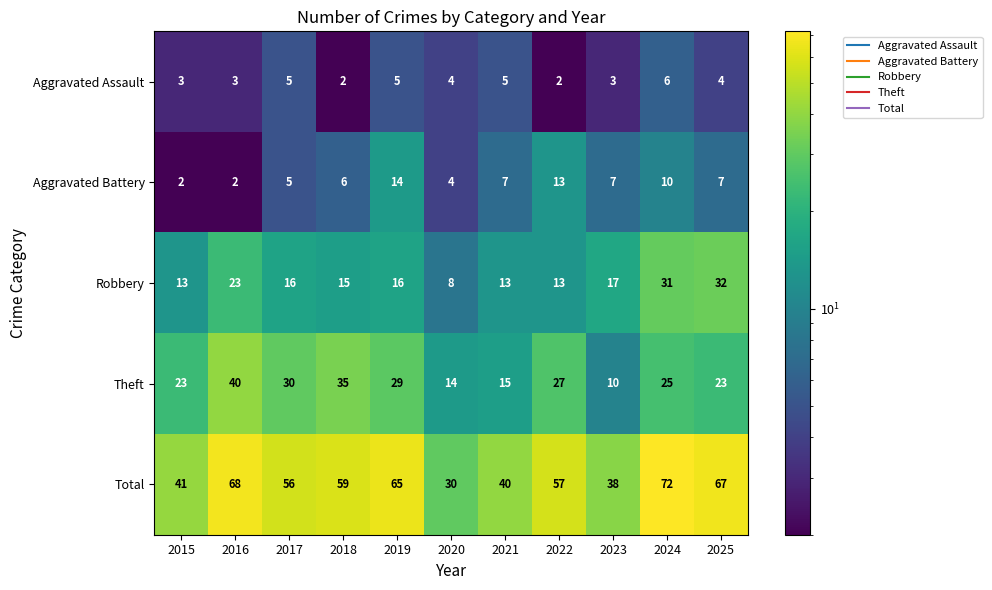

Which series changed the most between 2017 and 2022?

Aggravated Battery